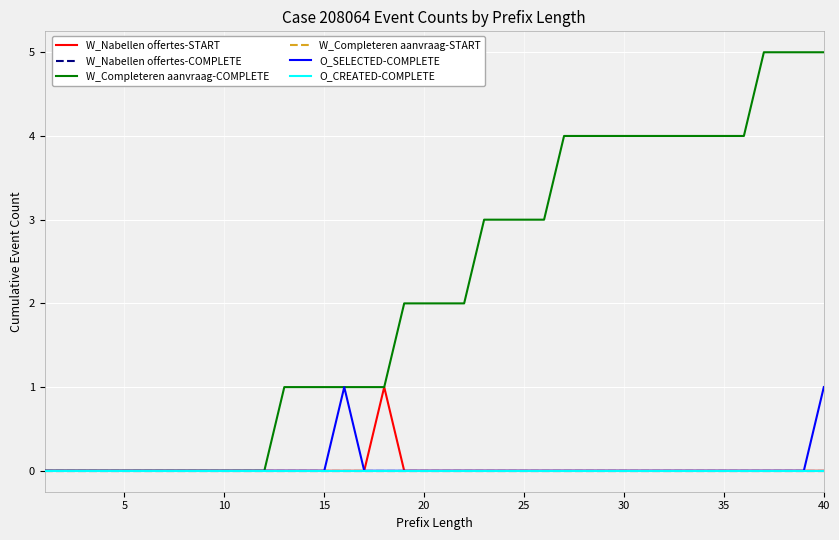

True or false: W_Completeren aanvraag-START has more than 2 points higher than both neighbors.

False